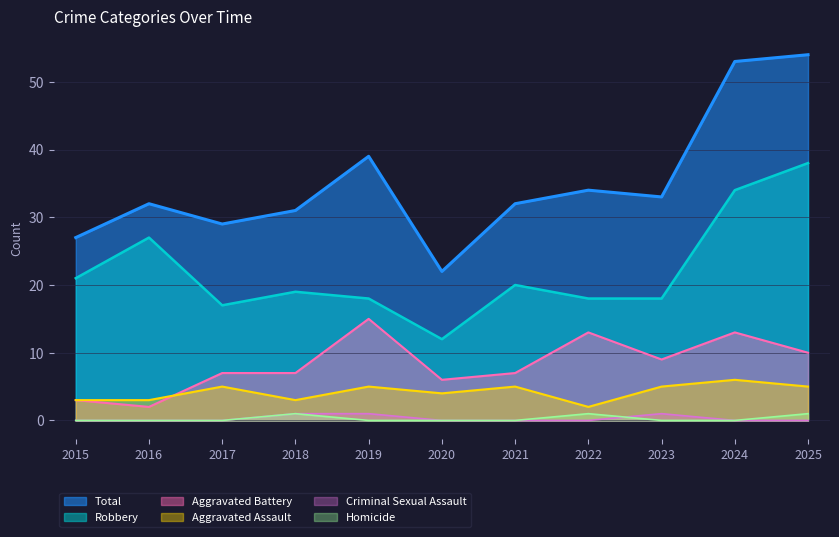

Reading left to right, extract all data points from this chart.

Robbery: 2015=21	2016=27	2017=17	2018=19	2019=18	2020=12	2021=20	2022=18	2023=18	2024=34	2025=38
Total: 2015=27	2016=32	2017=29	2018=31	2019=39	2020=22	2021=32	2022=34	2023=33	2024=53	2025=54
Aggravated Battery: 2015=3	2016=2	2017=7	2018=7	2019=15	2020=6	2021=7	2022=13	2023=9	2024=13	2025=10
Aggravated Assault: 2015=3	2016=3	2017=5	2018=3	2019=5	2020=4	2021=5	2022=2	2023=5	2024=6	2025=5
Criminal Sexual Assault: 2015=0	2016=0	2017=0	2018=1	2019=1	2020=0	2021=0	2022=0	2023=1	2024=0	2025=0
Homicide: 2015=0	2016=0	2017=0	2018=1	2019=0	2020=0	2021=0	2022=1	2023=0	2024=0	2025=1